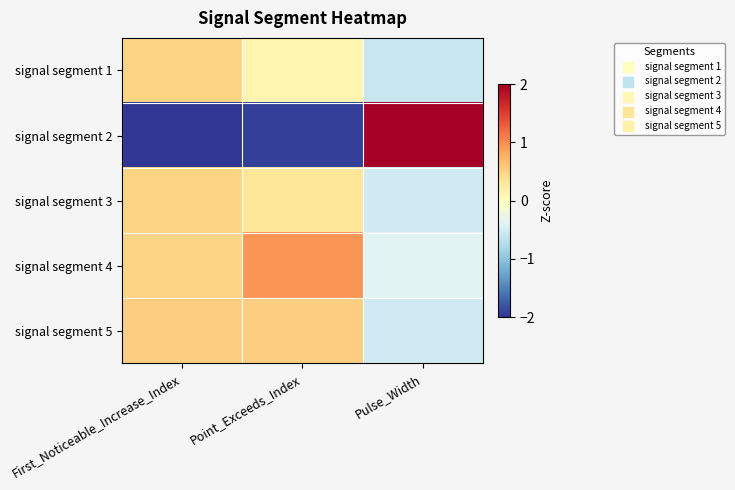

Reading left to right, list all the values displayed in this chart.

signal segment 1: First_Noticeable_Increase_Index=0.5	Point_Exceeds_Index=0.1	Pulse_Width=-0.6
signal segment 2: First_Noticeable_Increase_Index=-2.0	Point_Exceeds_Index=-1.9	Pulse_Width=2.0
signal segment 3: First_Noticeable_Increase_Index=0.5	Point_Exceeds_Index=0.3	Pulse_Width=-0.5
signal segment 4: First_Noticeable_Increase_Index=0.5	Point_Exceeds_Index=0.9	Pulse_Width=-0.4
signal segment 5: First_Noticeable_Increase_Index=0.5	Point_Exceeds_Index=0.5	Pulse_Width=-0.5